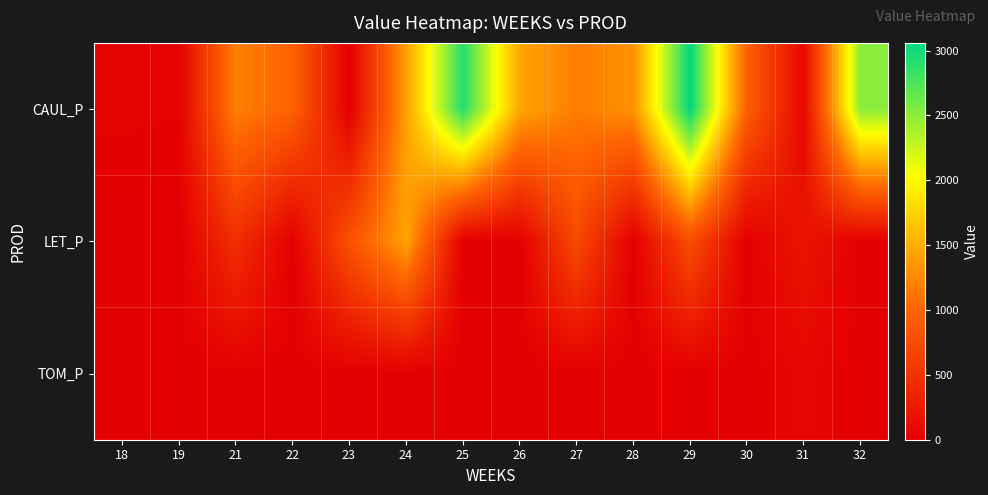

Reading right to left, extract all data points from this chart.

CAUL_P: 32=2508.9	31=88.0	30=952.2	29=3059.4	28=1315.9	27=1169.8	26=1450.6	25=2921.6	24=1405.9	23=0.0	22=978.5	21=1198.4	19=25.4	18=29.1
LET_P: 32=0.0	31=205.0	30=0.0	29=778.3	28=0.0	27=748.0	26=0.0	25=0.0	24=1436.4	23=816.8	22=0.0	21=470.9	19=0.0	18=0.0
TOM_P: 32=0.0	31=68.0	30=0.0	29=0.0	28=0.0	27=0.0	26=0.0	25=0.0	24=0.0	23=0.0	22=0.0	21=0.0	19=0.0	18=0.0